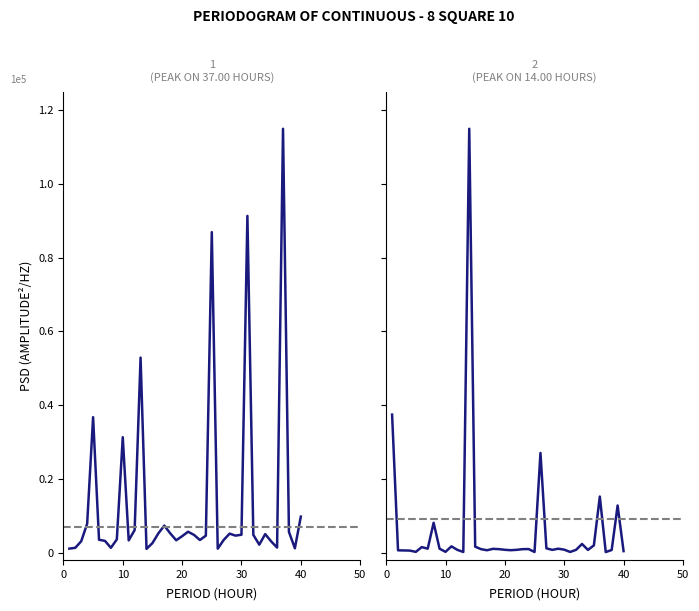

True or false: Odd_A_FT has more than 0 points higher than both neighbors.

True